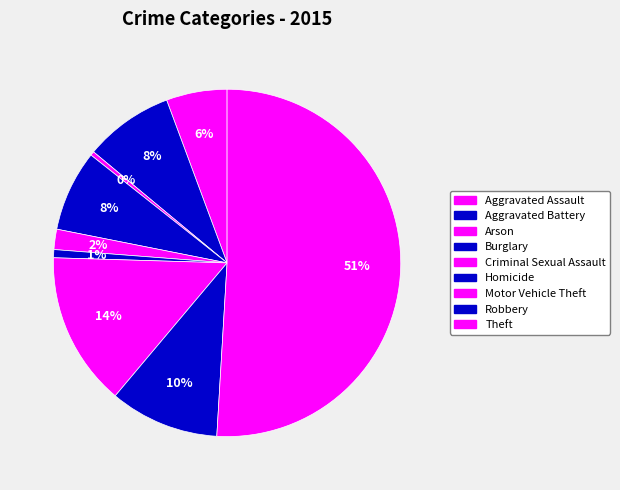

How many slices are in this pie chart?

9